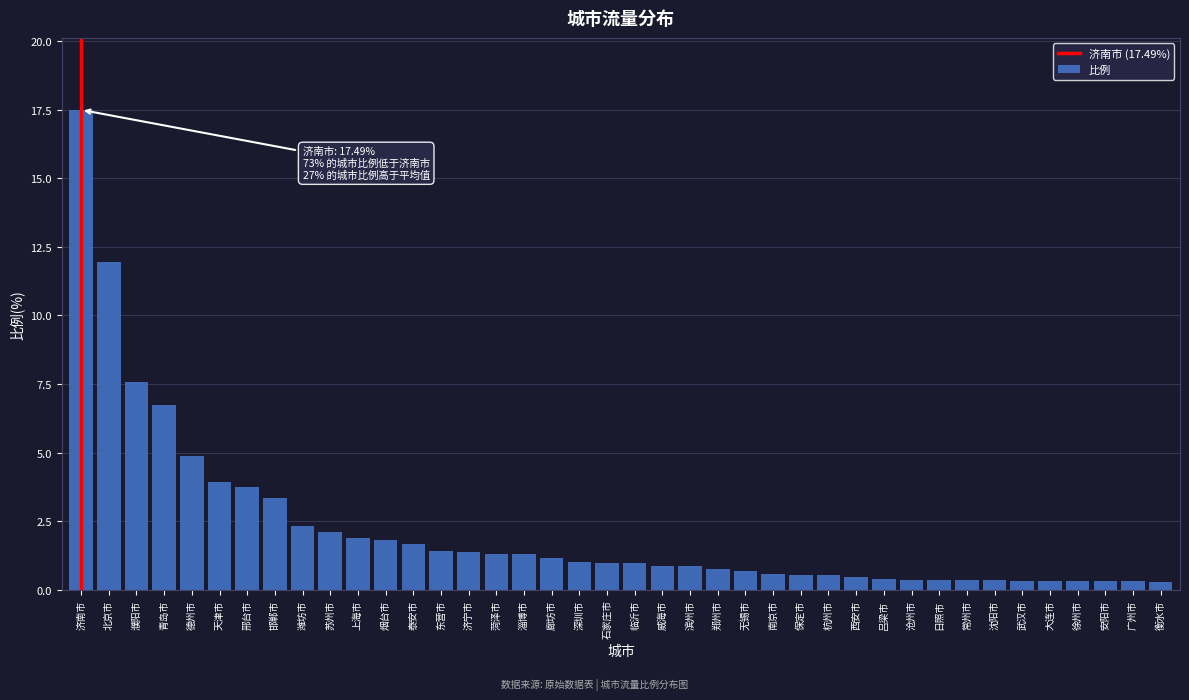

True or false: the data shows 0.6 at 南京市.

True